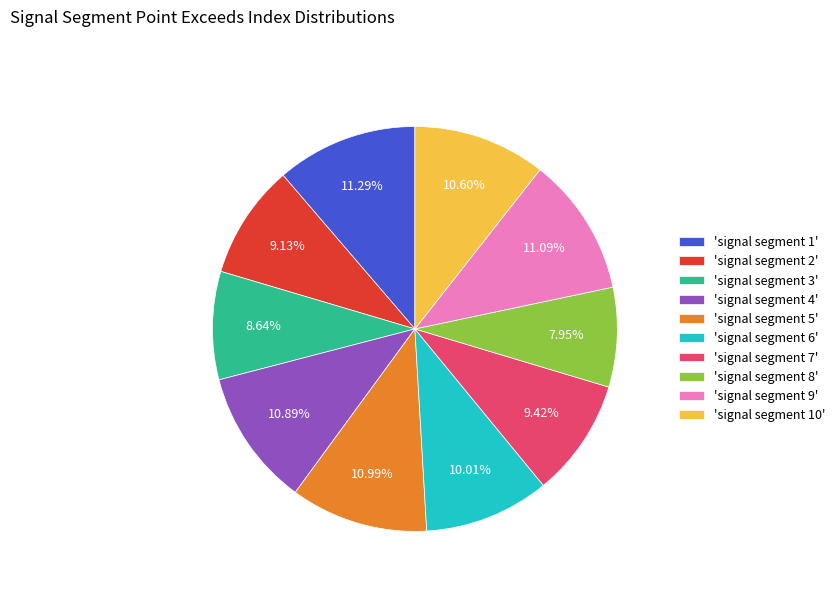

Between 'signal segment 10' and 'signal segment 3', which is larger?

'signal segment 10'